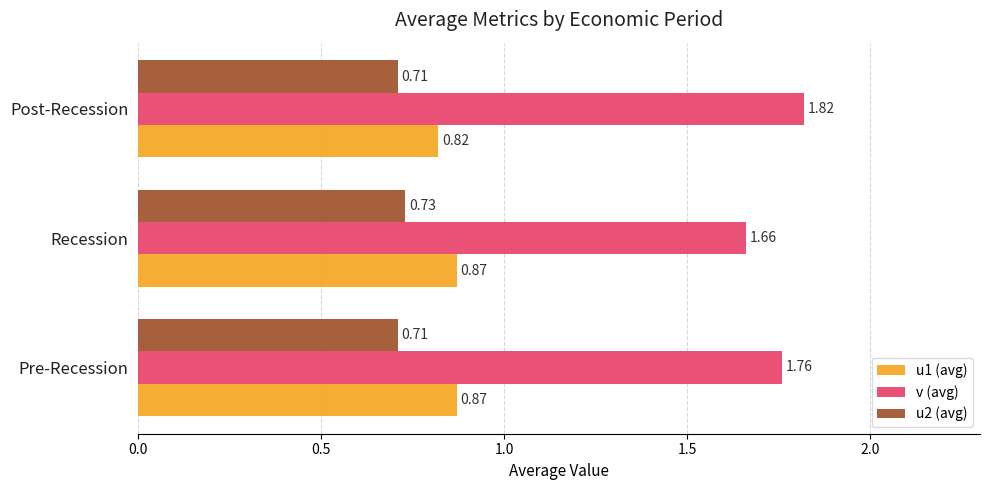

At which category does the chart reach its peak across all series?

Post-Recession